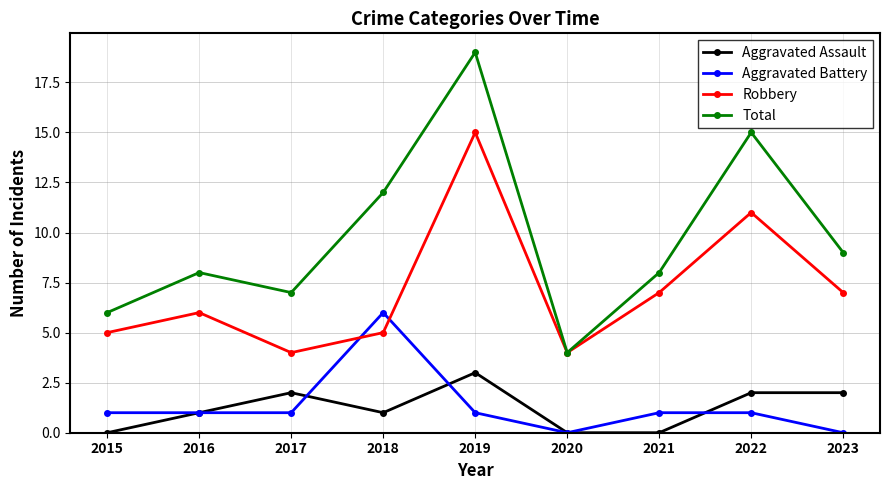

At how many categories does at least one series exceed 16?

1